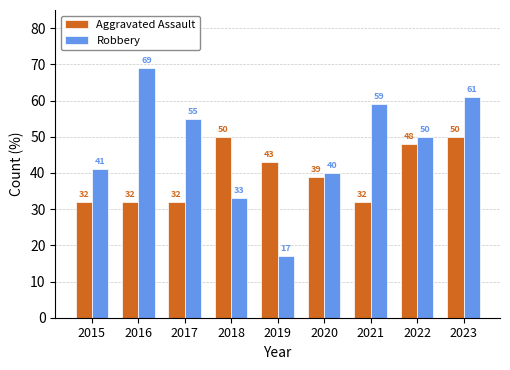

The value of Aggravated Assault at 2021 is 56. True or false?

False